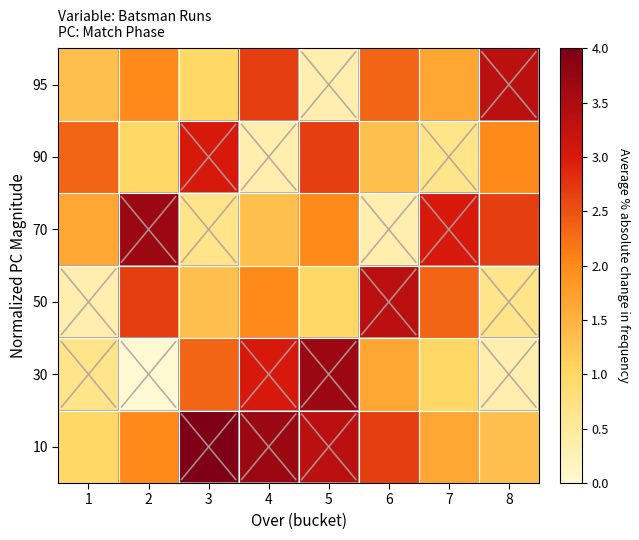

At 7, list the series in order from smallest to largest.

90, 30, 10, 95, 50, 70